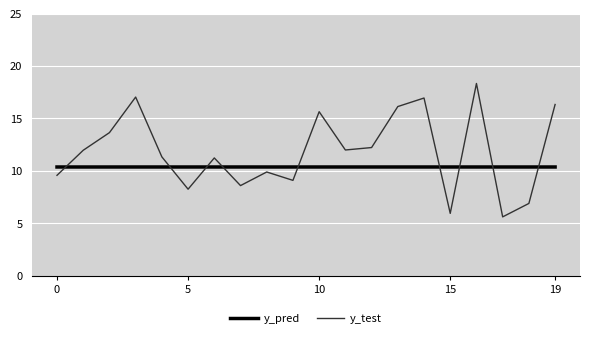

What is the maximum value shown in the chart?

18.3